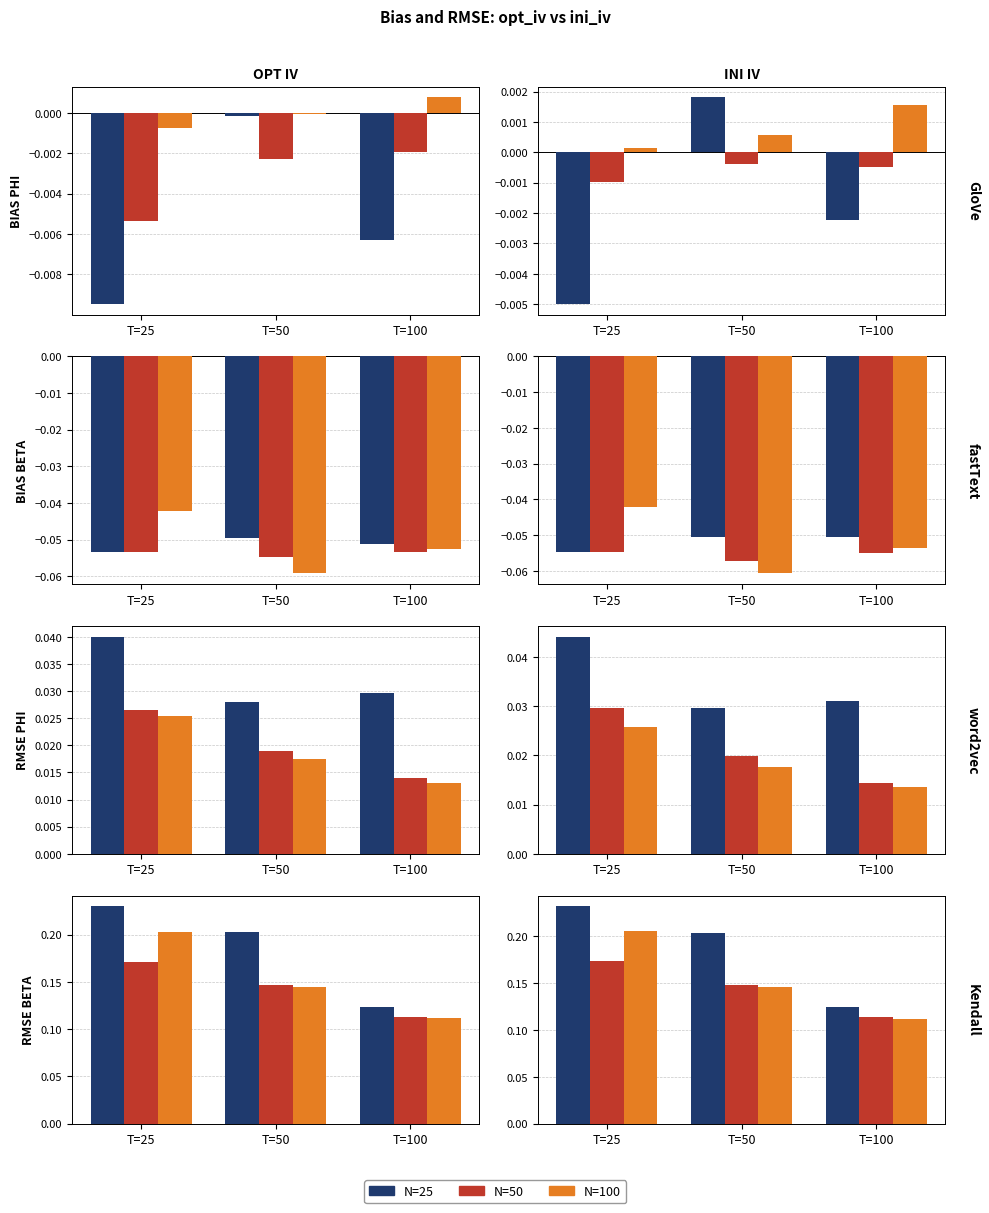

Rank the series by their maximum value, from highest to lowest.

N=25, N=100, N=50